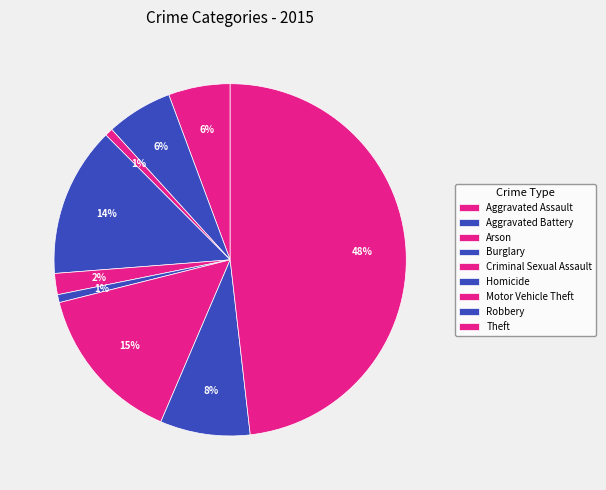

True or false: Aggravated Battery accounts for 17% of the total.

False